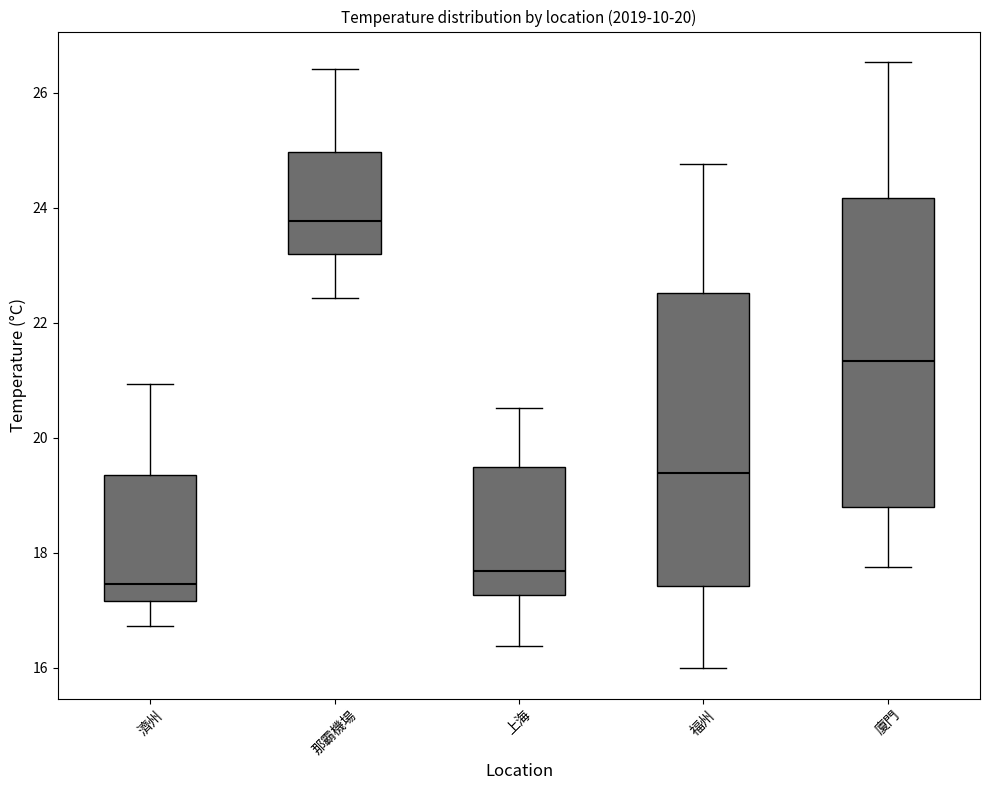

Reading left to right, transcribe this box plot: for each box, give where its median line is, the range the box spans, and where its two whiskers end, as read against the y-axis. The values are not printed on the chart, so give them approximately, as read against the axis.

濟州: median 17.4, box 17.2 to 19.4, whiskers 16.8 to 21.0
那霸機場: median 23.8, box 23.2 to 25.0, whiskers 22.4 to 26.4
上海: median 17.6, box 17.2 to 19.4, whiskers 16.4 to 20.6
福州: median 19.4, box 17.4 to 22.6, whiskers 16.0 to 24.8
廈門: median 21.4, box 18.8 to 24.2, whiskers 17.8 to 26.6